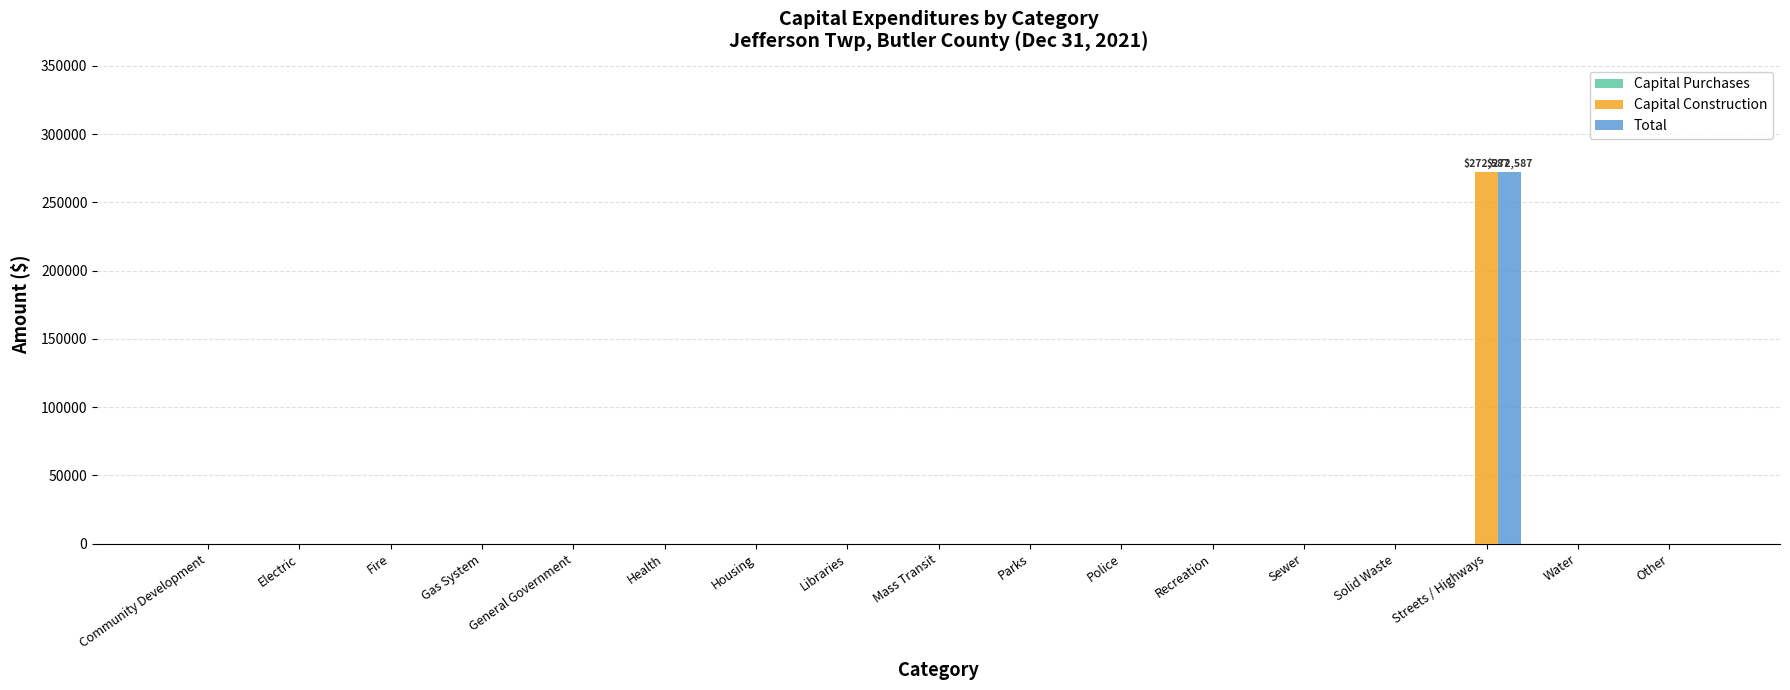

At which category is the sum across all series the highest?

Streets / Highways